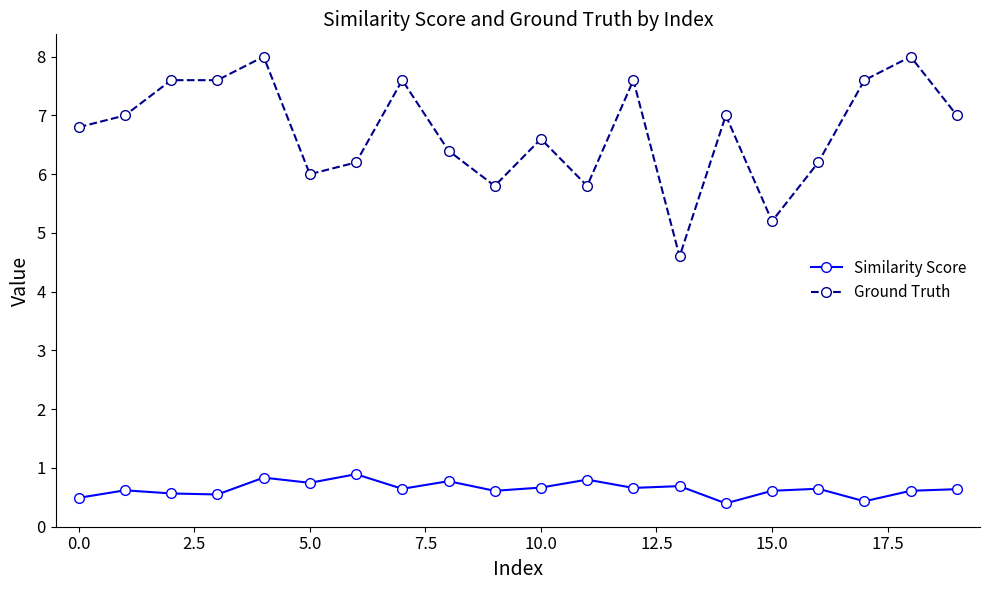

Count the Similarity Score values in the range 0 to 1.

20